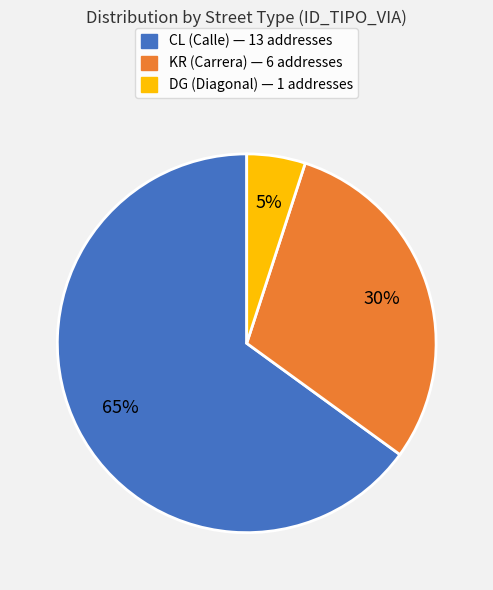

To the nearest percent, what is the difference between the KR and DG slice percentages?

25%